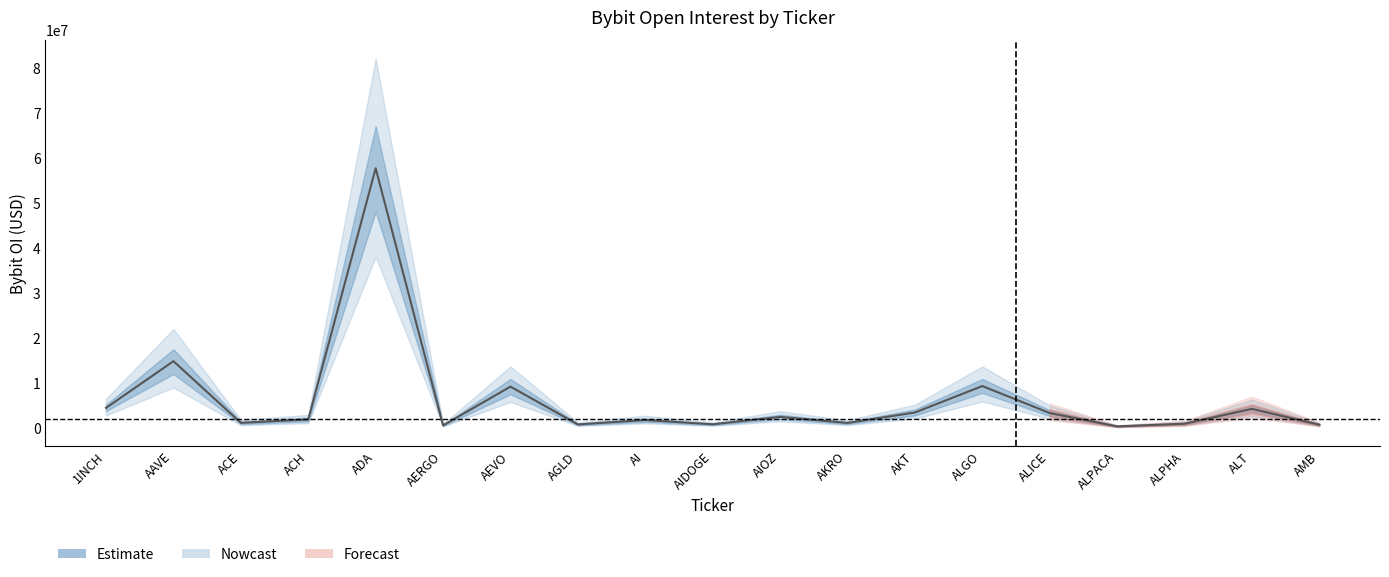

List the labels in order of value, smallest first.

ALPACA, AERGO, AMB, AGLD, AIDOGE, ALPHA, AKRO, ACE, AI, ACH, AIOZ, ALICE, AKT, ALT, 1INCH, AEVO, ALGO, AAVE, ADA